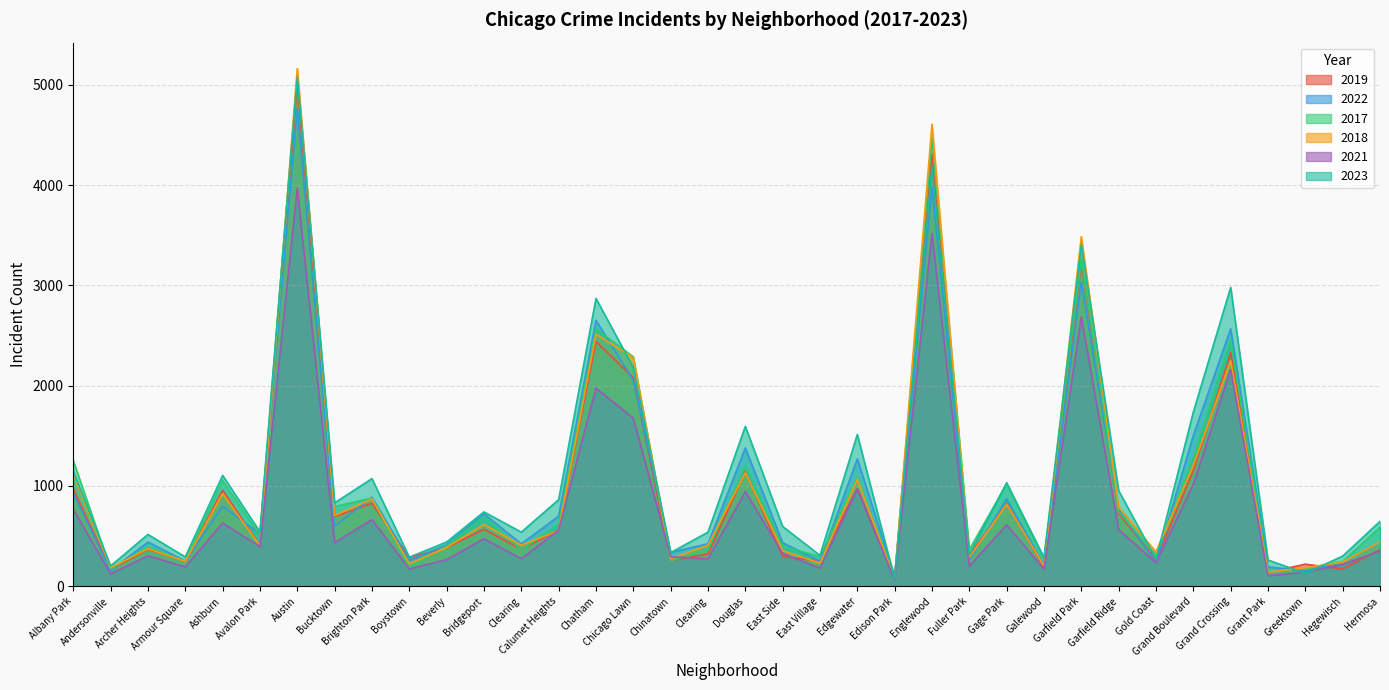

At Douglas, list the series in order from smallest to largest.

2021, 2018, 2019, 2017, 2022, 2023